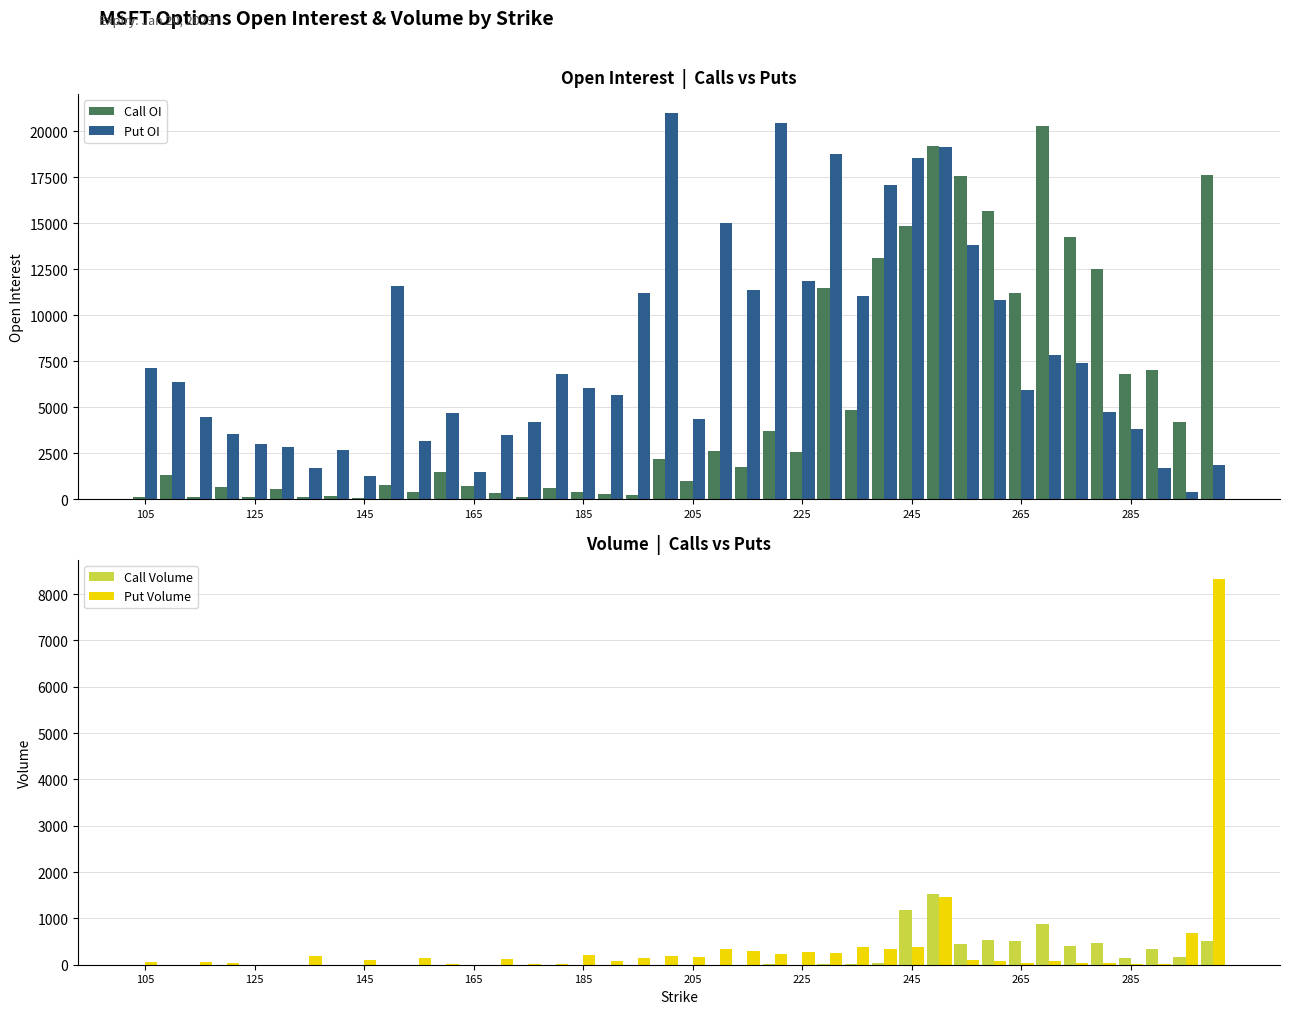

What is the maximum value for Put OI?

20974